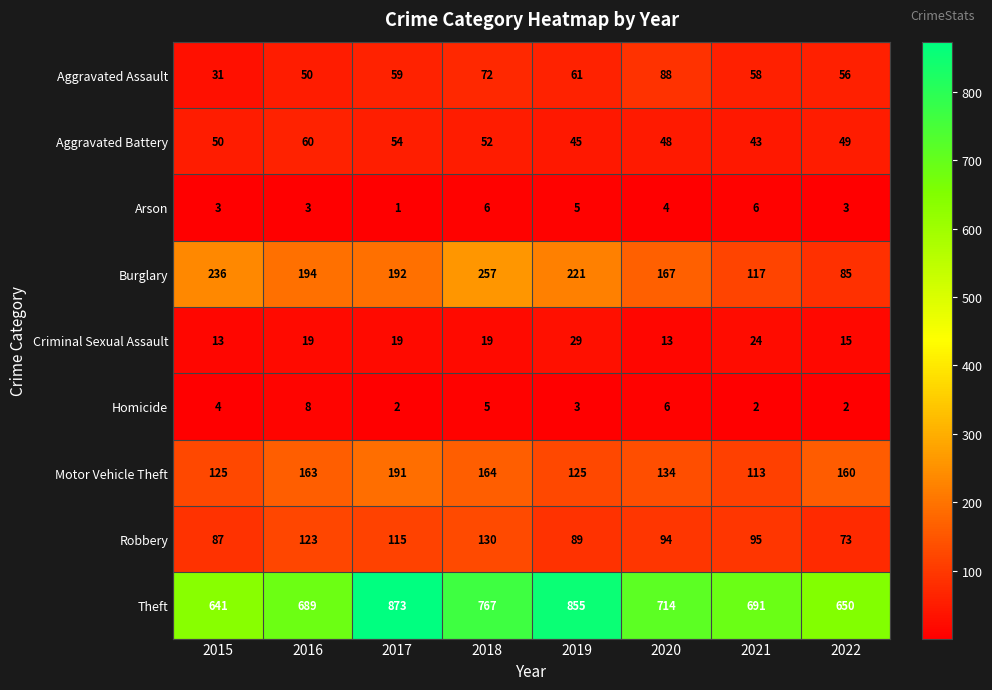

At 2015, list the series in order from largest to smallest.

Theft, Burglary, Motor Vehicle Theft, Robbery, Aggravated Battery, Aggravated Assault, Criminal Sexual Assault, Homicide, Arson